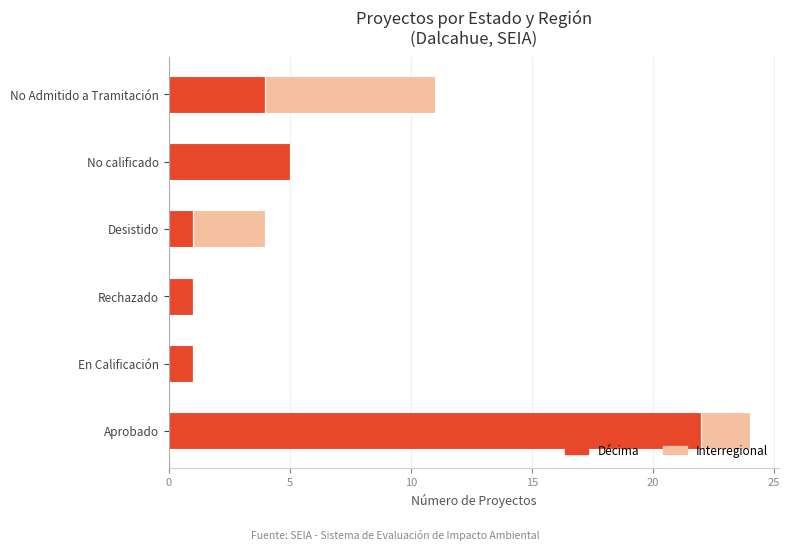

What is the total value across all series at Desistido?

4